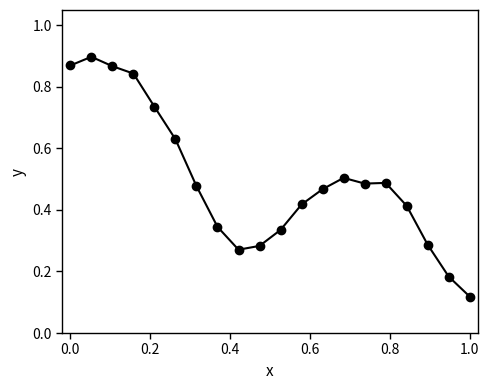

True or false: there are more than 0 points higher than both neighbors.

True